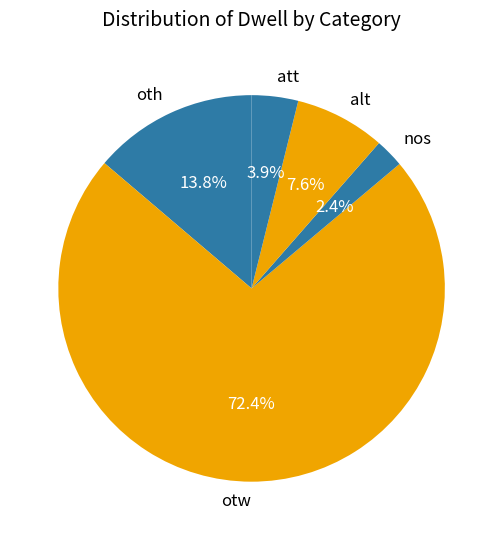

The alt slice represents 17% of the pie. True or false?

False